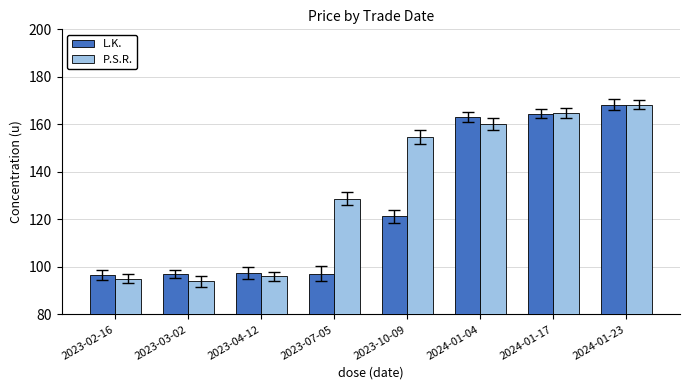

Rank the series by their average value, from highest to lowest.

P.S.R., L.K.